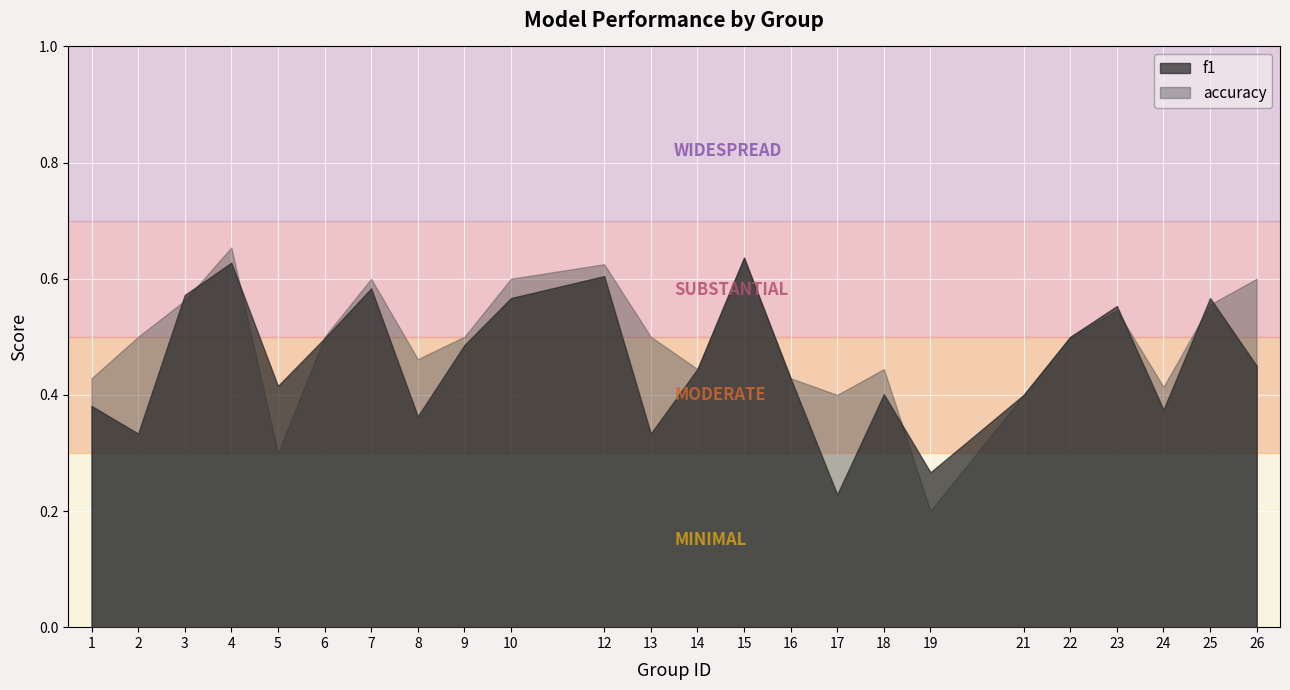

Between 15 and 25, which is larger?

15